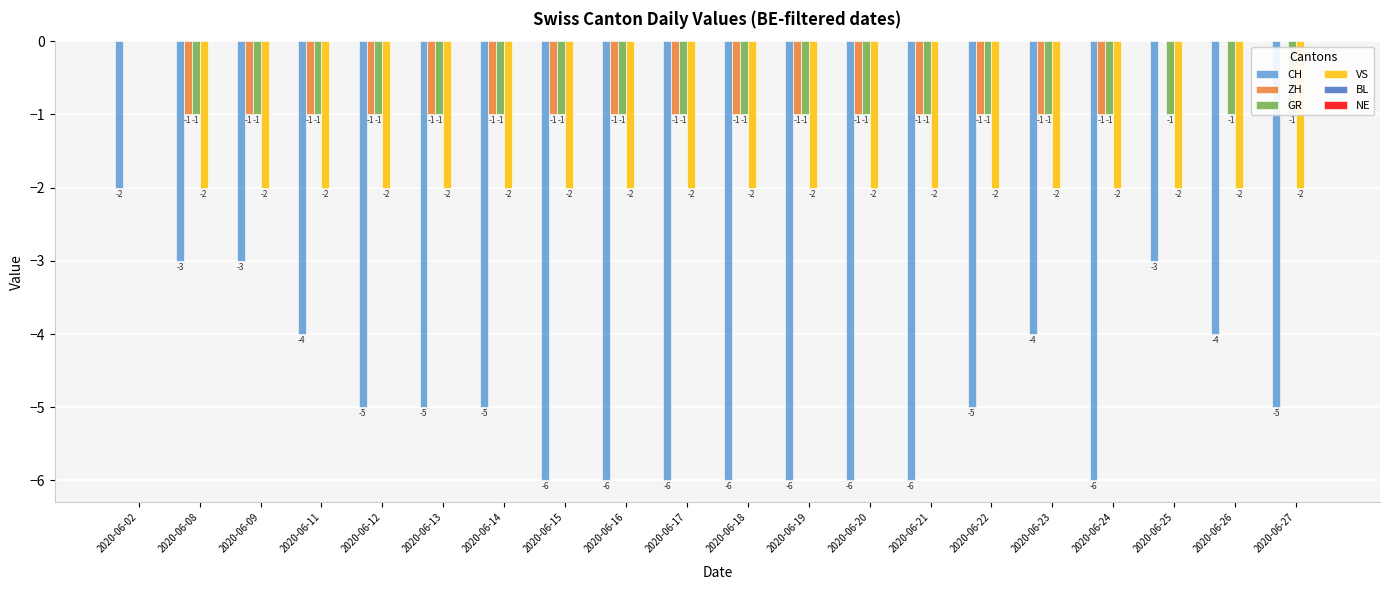

Is the value of GR at 2020-06-13 greater than the value of VS at 2020-06-15?

Yes